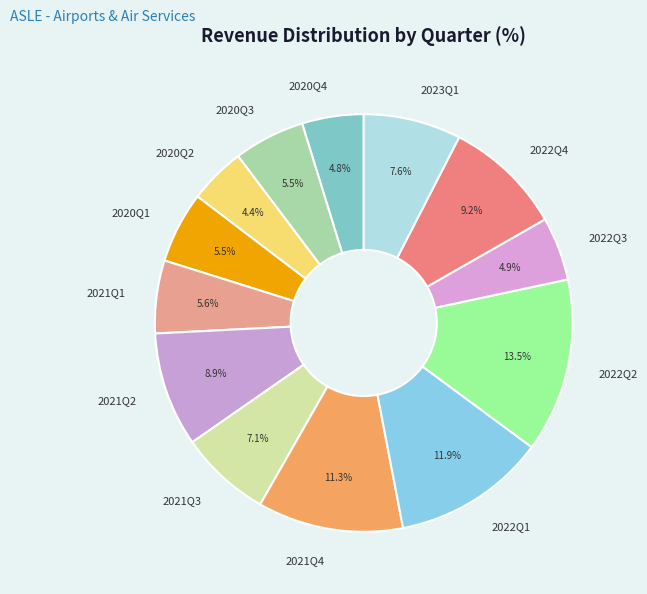

What is the ratio of the value at 2022Q2 to the value at 2021Q1?

2.4